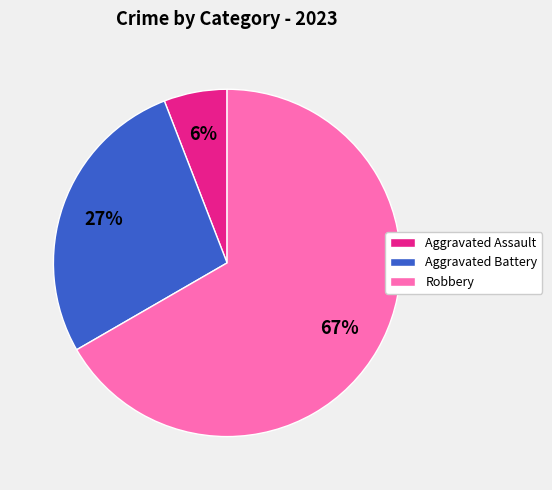

Do Robbery and Aggravated Battery together represent more than half of the pie?

Yes